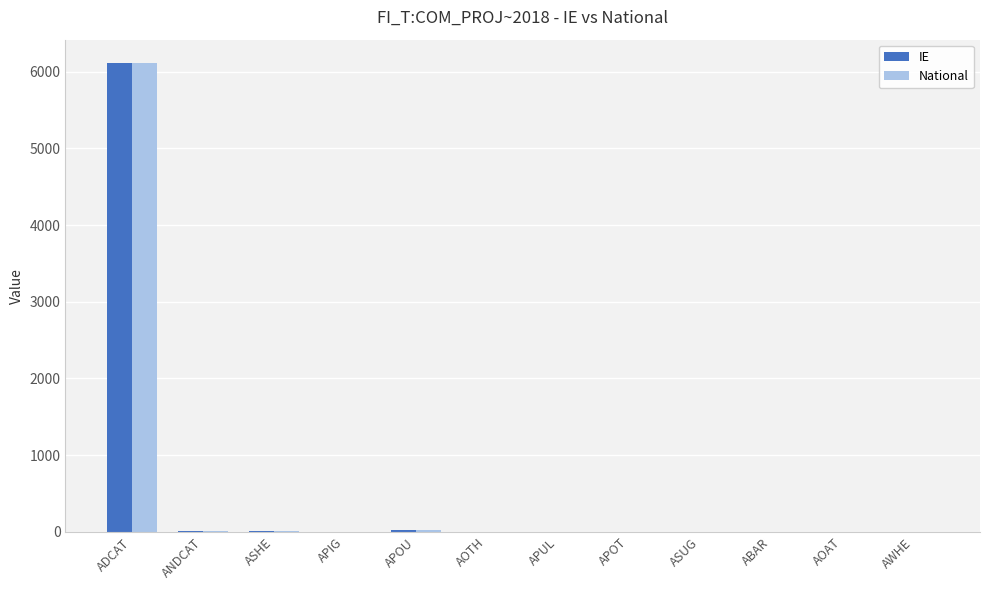

How many values in the National series exceed 1?

6